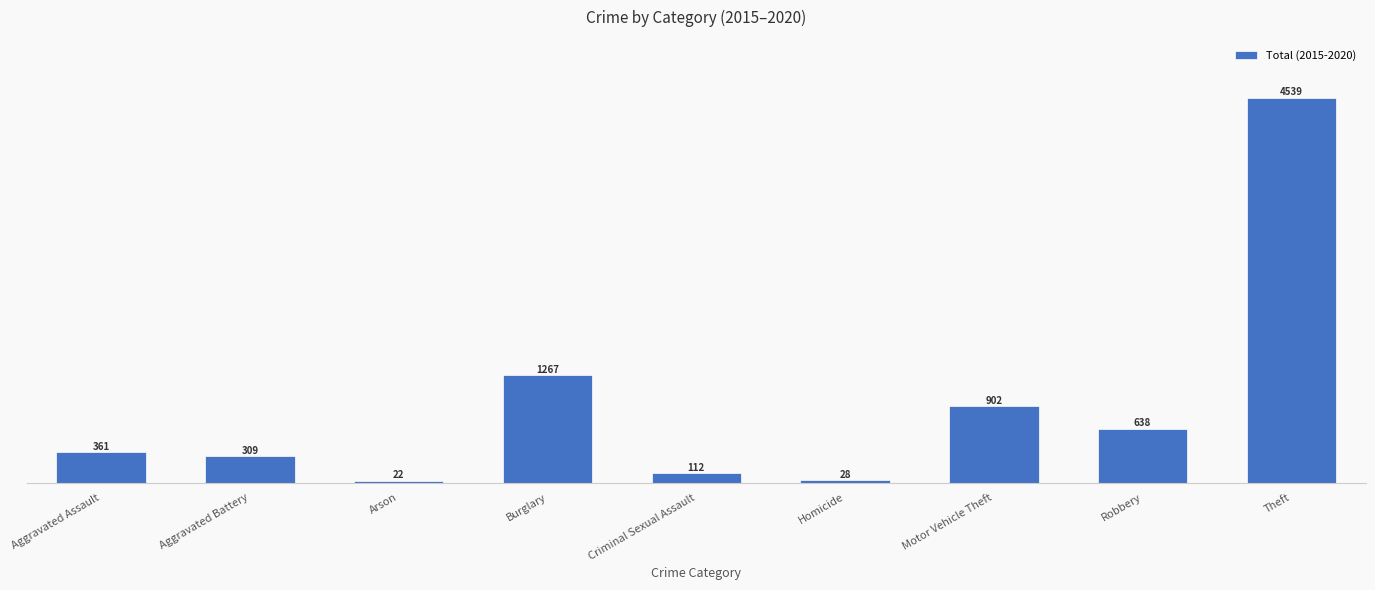

What is the difference between the second highest and minimum values?

1245